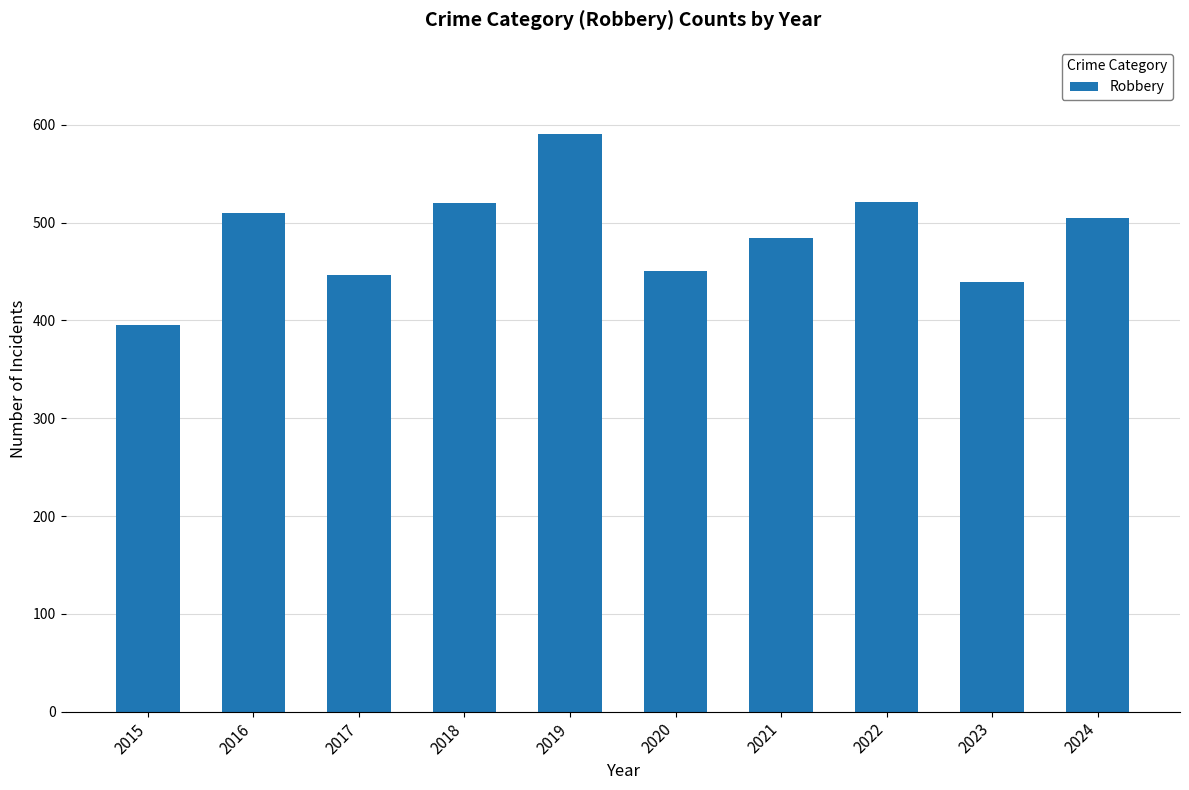

What is the difference between the values at 2022 and 2021?

37